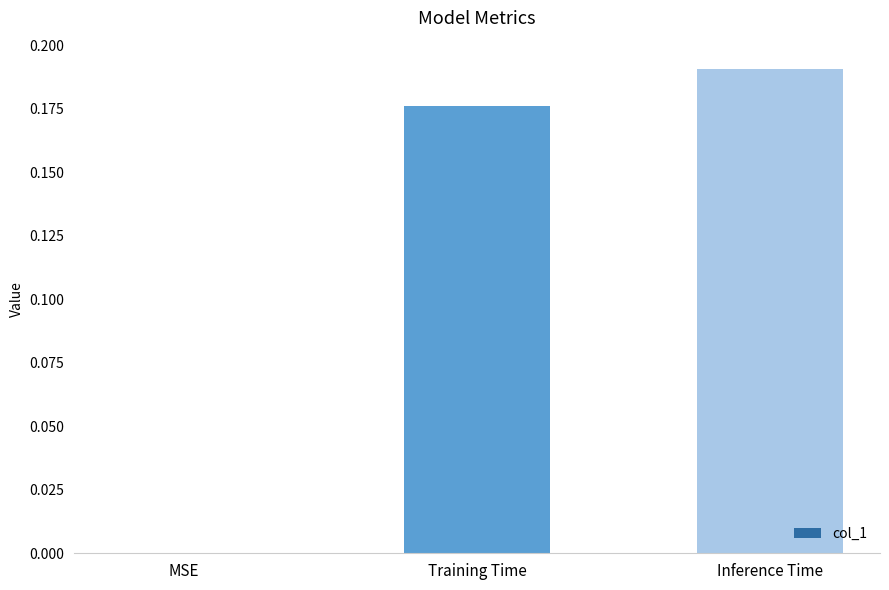

Which category has the highest value across all series?

Inference Time